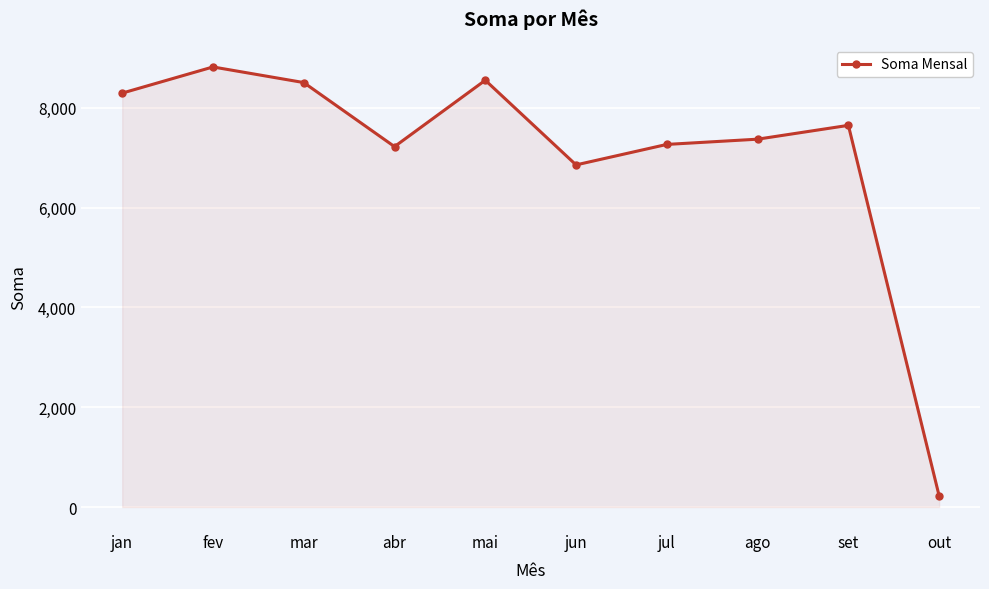

True or false: the data shows 8817.8 at fev.

True